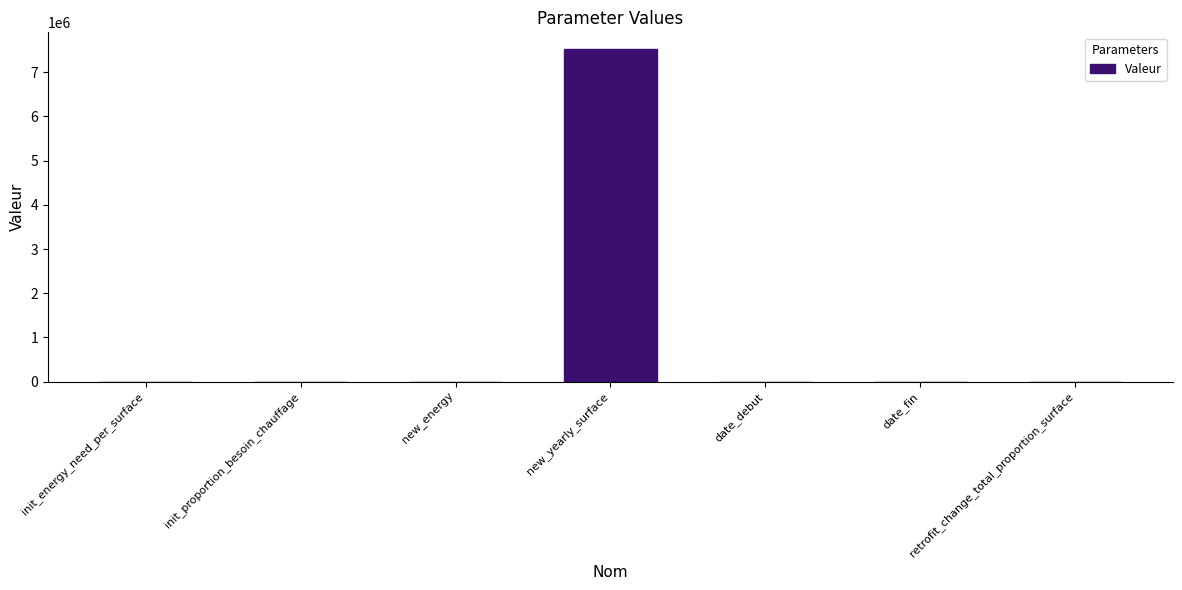

Is it true that the value at new_yearly_surface is 7523553.0?

True